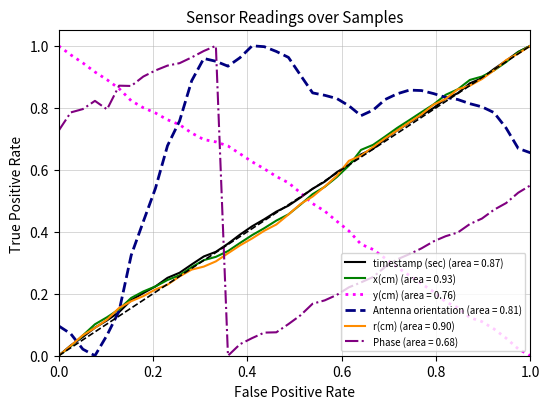

After their last crossing, which series has the higher values: Phase (area = 0.68) or timestamp (sec) (area = 0.87)?

timestamp (sec) (area = 0.87)